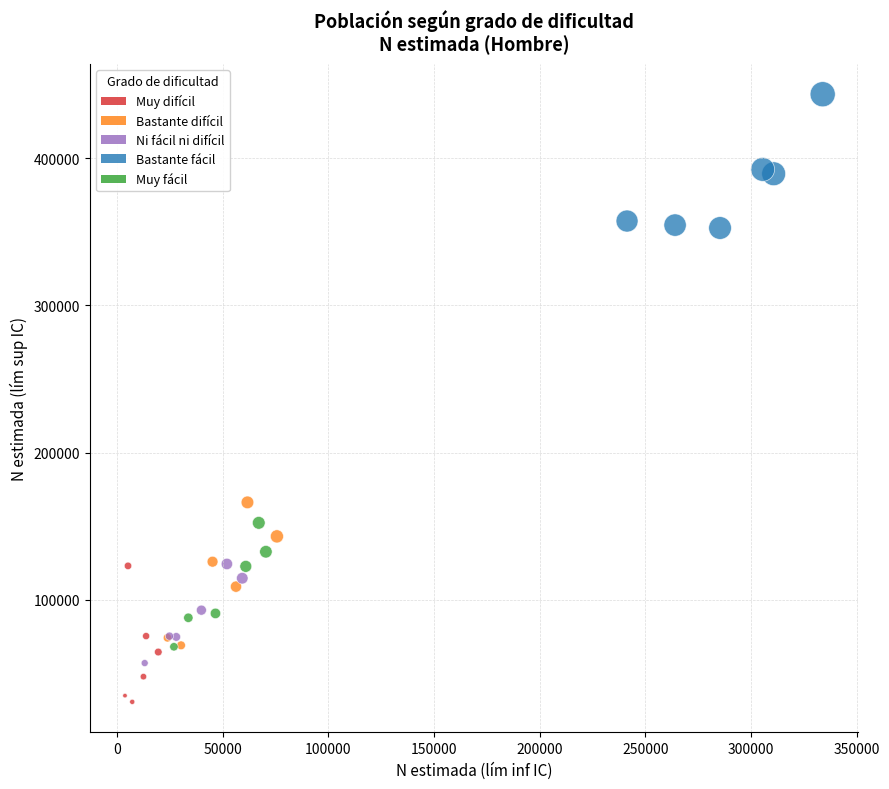

Which series reaches the minimum Y coordinate?

Muy difícil